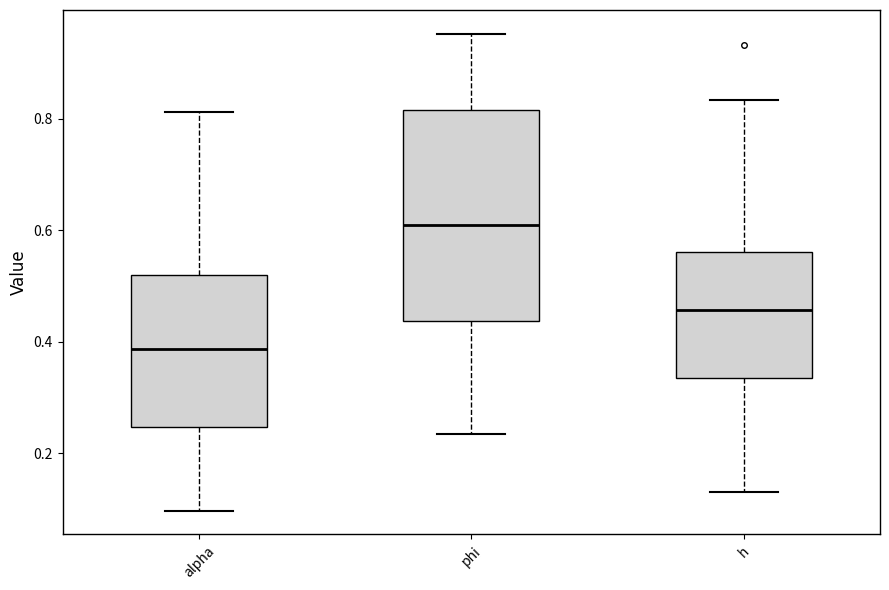

Which box's median line is the lowest?

alpha